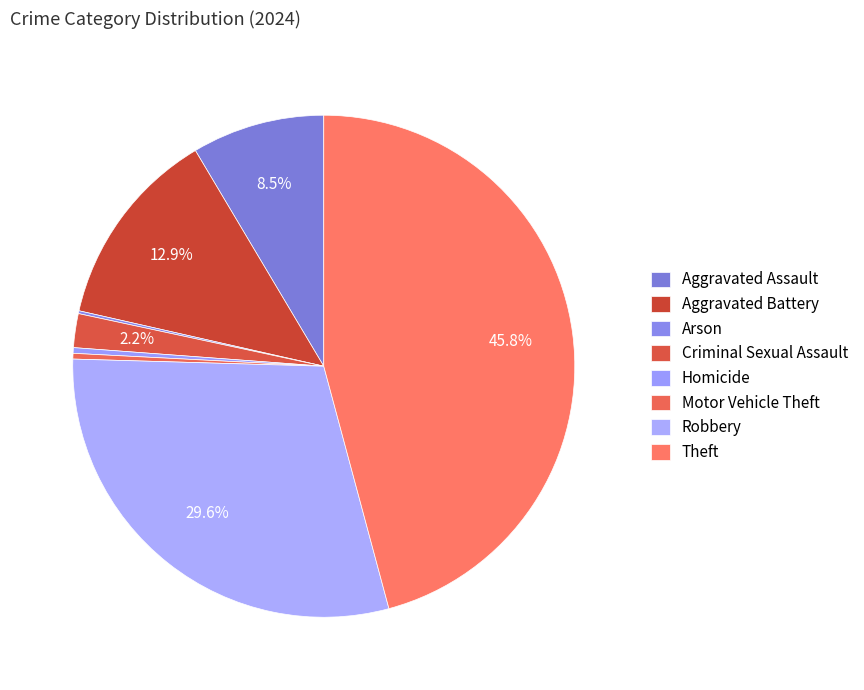

What is the ratio of the value at Robbery to the value at Criminal Sexual Assault?

13.6